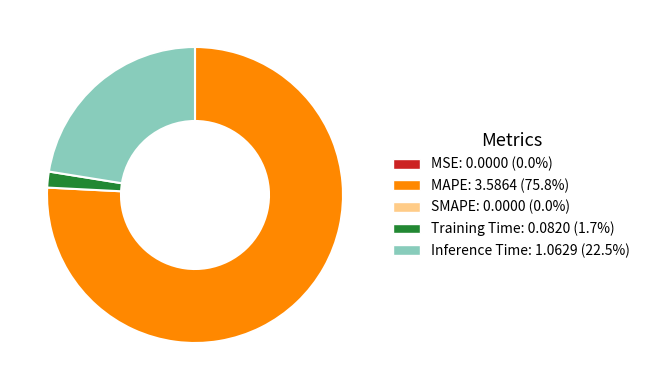

Is there any slice that represents more than half of the pie?

Yes